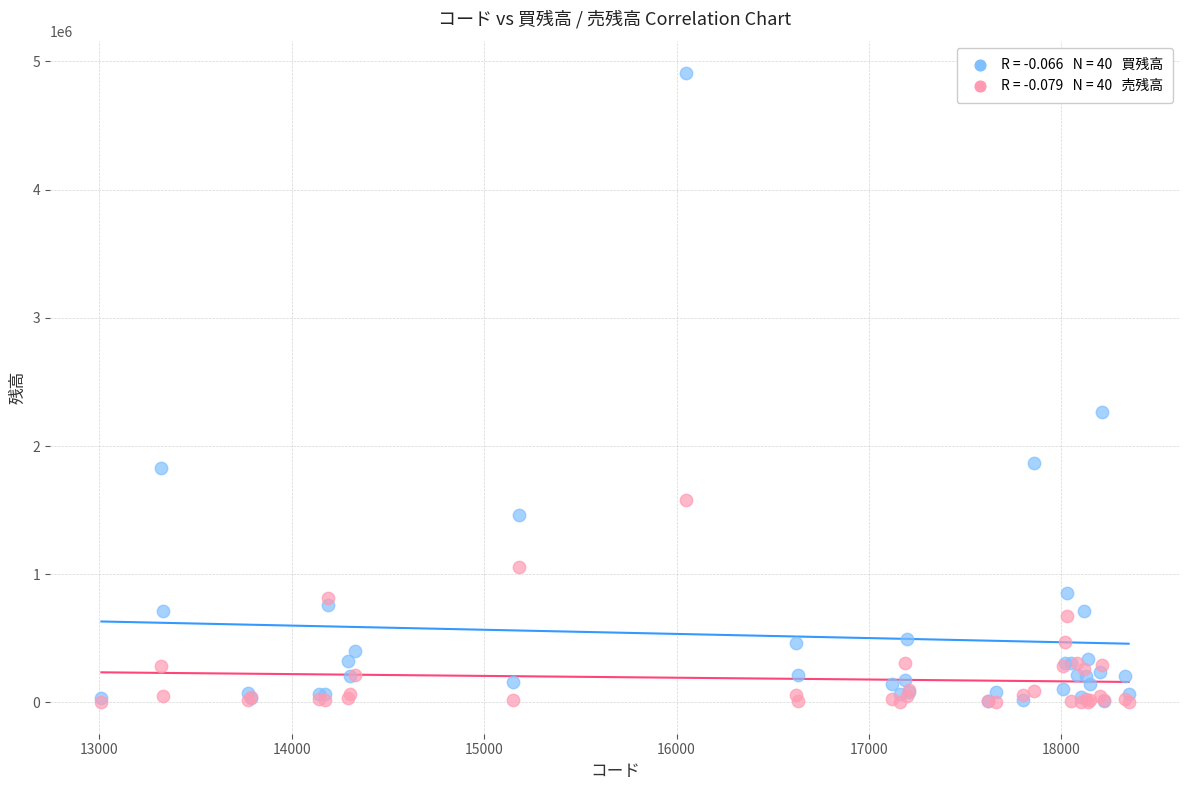

Across all series, what Y value is closest to 2456450?

2264600